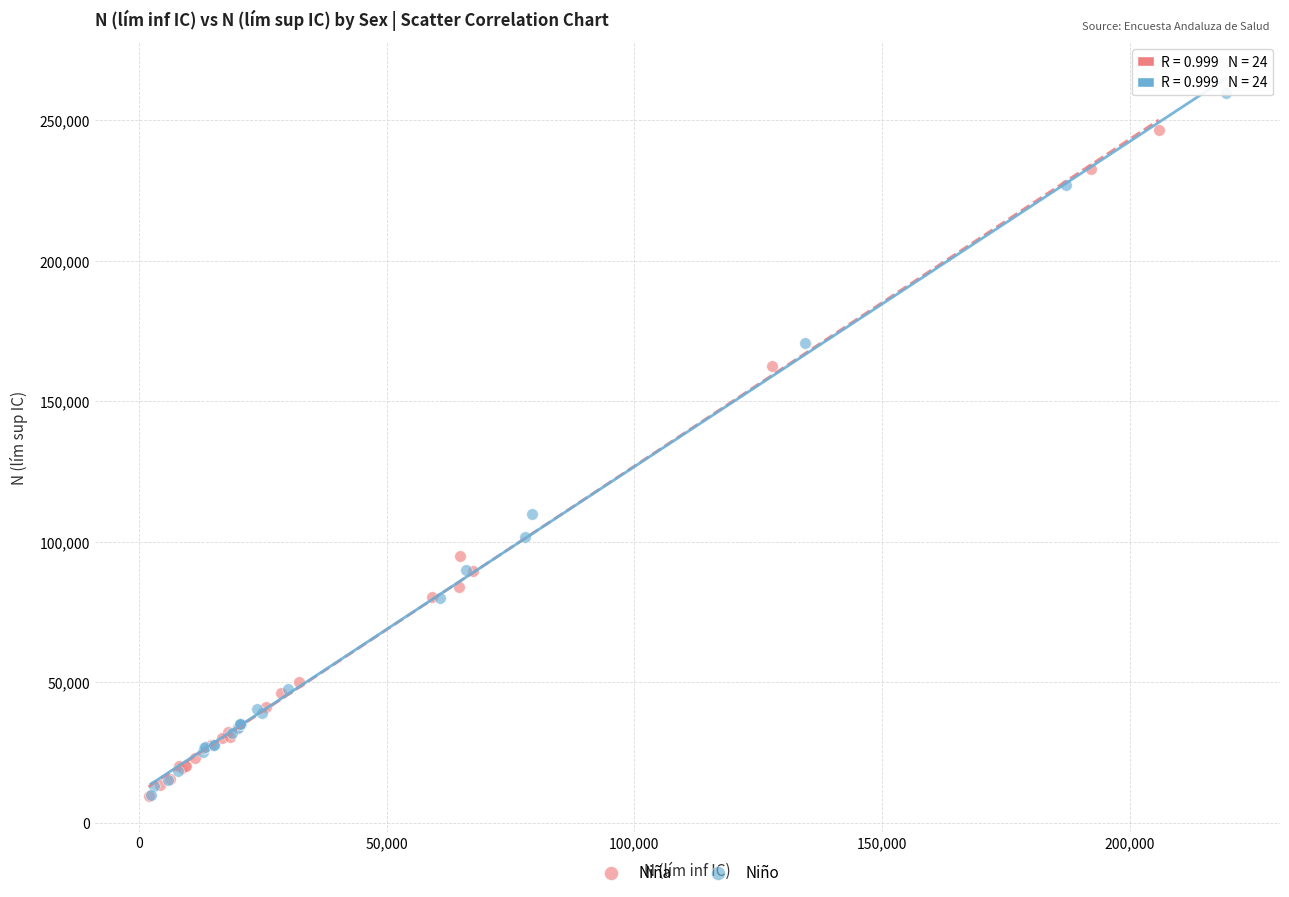

Which series has the largest Y range (max minus min)?

Niño